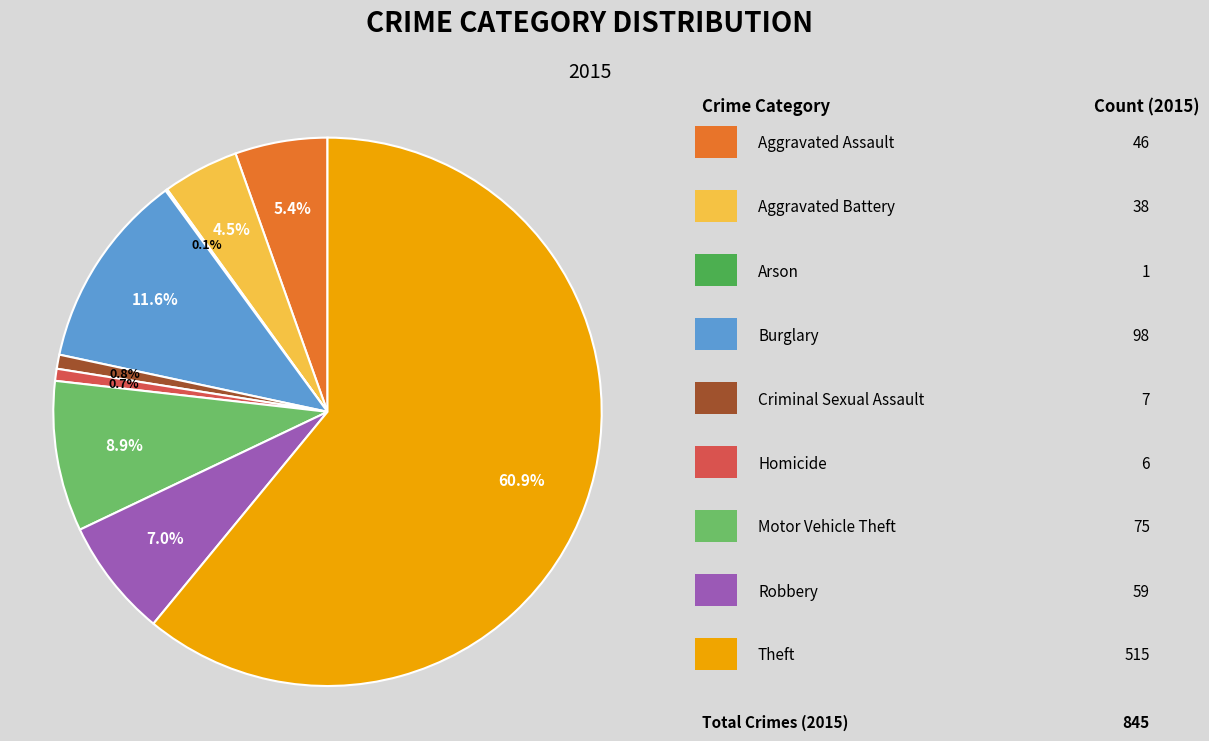

Is there a majority slice in this chart?

Yes